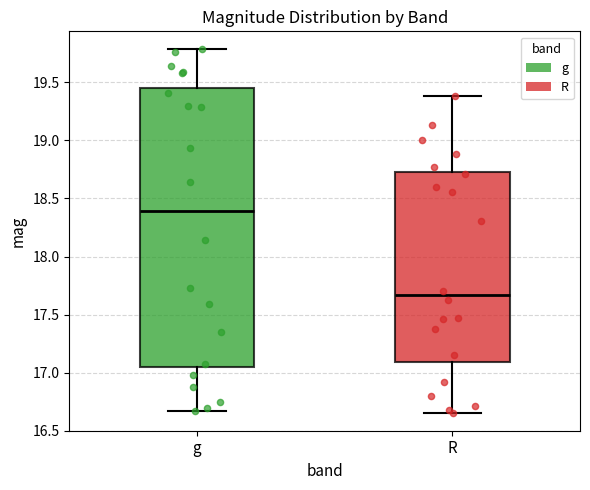

Reading left to right, transcribe this box plot: for each box, give where its median line is, the range the box spans, and where its two whiskers end, as read against the y-axis. The values are not printed on the chart, so give them approximately, as read against the axis.

g: median 18.40, box 17.05 to 19.45, whiskers 16.65 to 19.80
R: median 17.65, box 17.10 to 18.75, whiskers 16.65 to 19.40